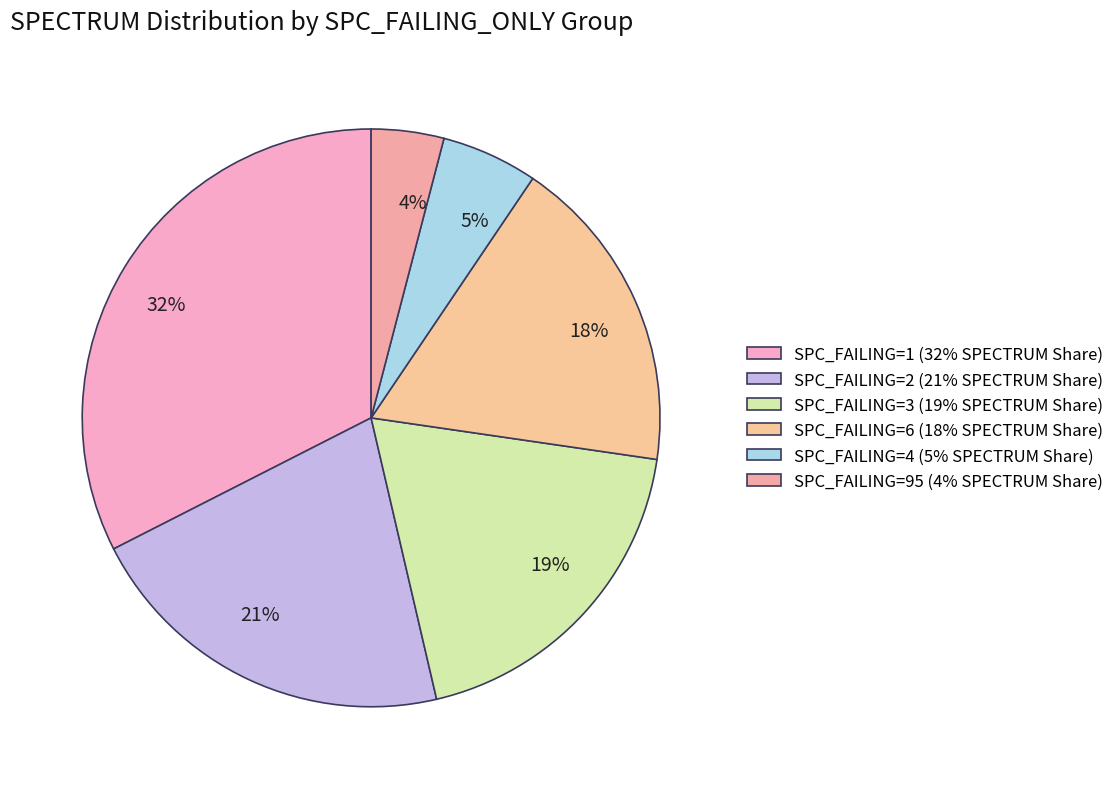

To the nearest percent, what is the difference between the 5% and 21% slice percentages?

16%